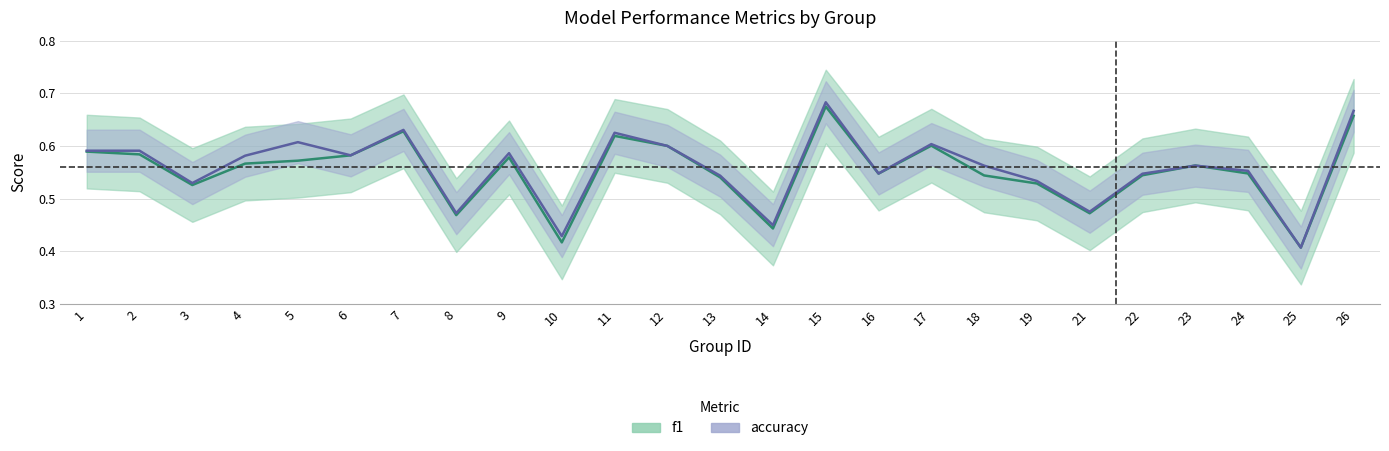

How many interior local valleys does the accuracy series have?

8